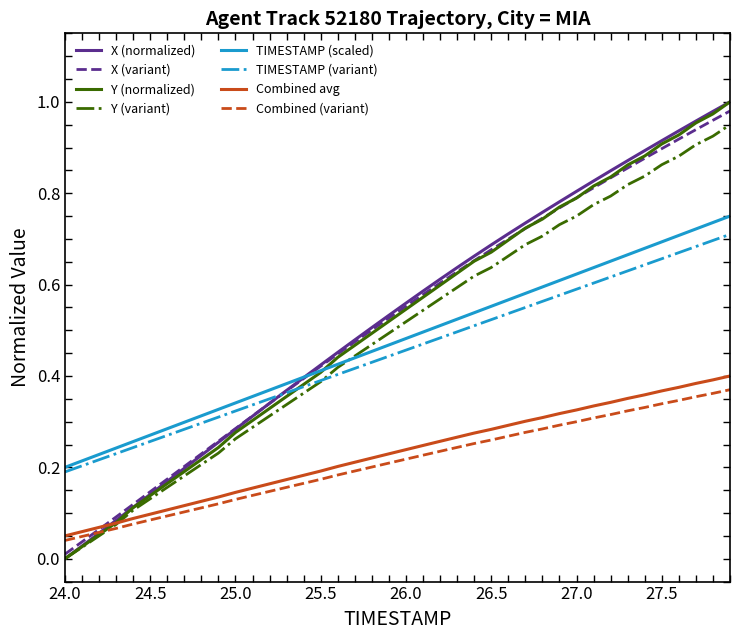

True or false: Combined avg and TIMESTAMP (scaled) cross at least once.

False